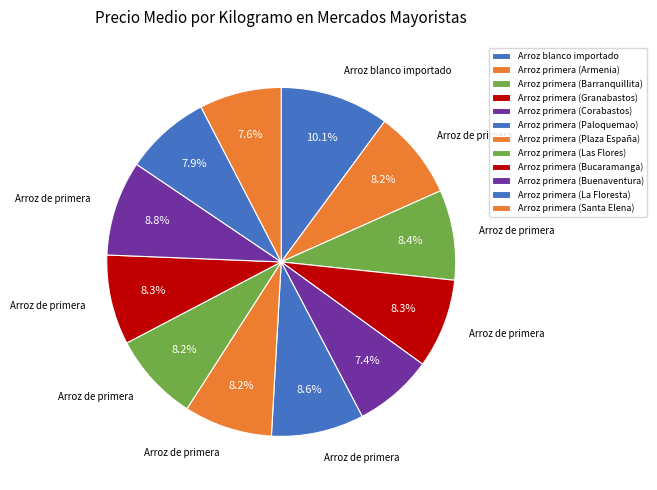

Count the number of slices in the pie.

12